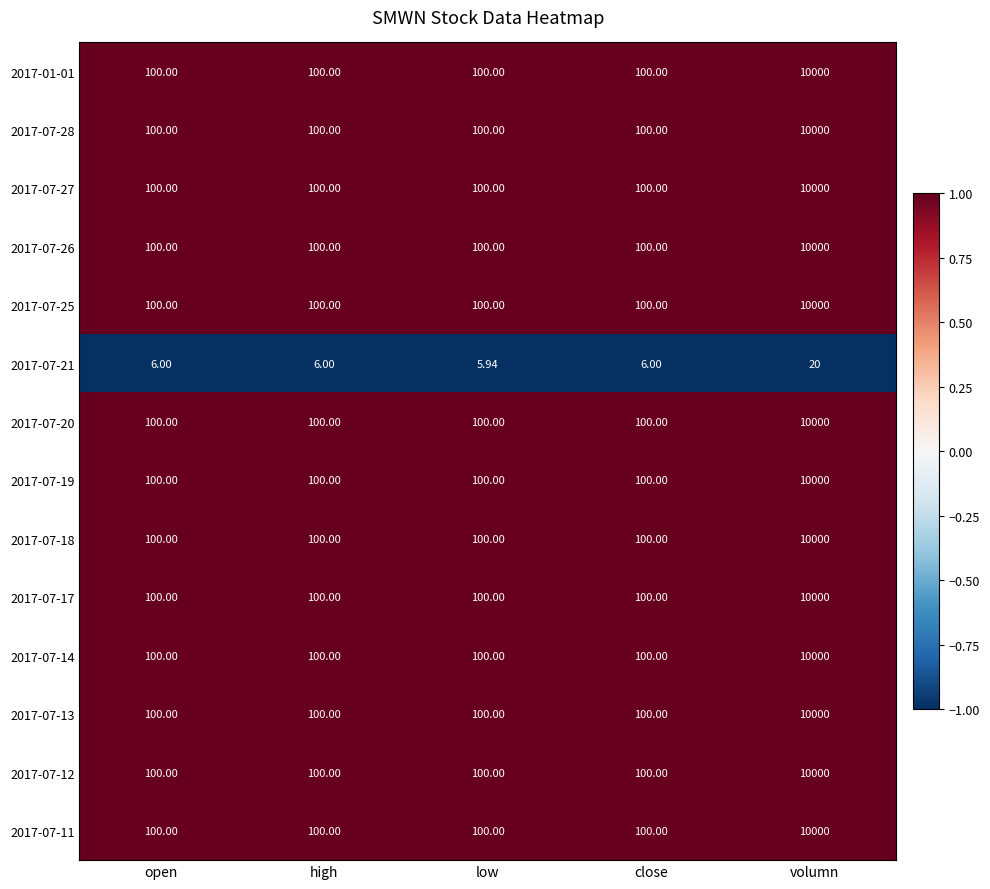

At which category is the sum across all series the highest?

volumn